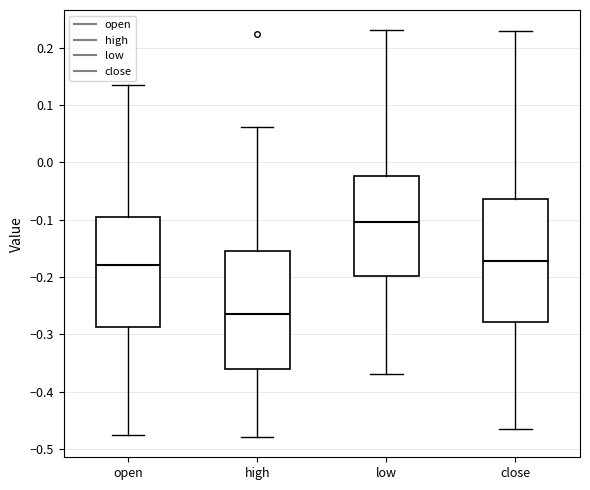

Reading left to right, transcribe this box plot: for each box, give where its median line is, the range the box spans, and where its two whiskers end, as read against the y-axis. The values are not printed on the chart, so give them approximately, as read against the axis.

open: median -0.18, box -0.29 to -0.10, whiskers -0.47 to 0.13
high: median -0.26, box -0.36 to -0.15, whiskers -0.48 to 0.06
low: median -0.10, box -0.20 to -0.02, whiskers -0.37 to 0.23
close: median -0.17, box -0.28 to -0.06, whiskers -0.46 to 0.23